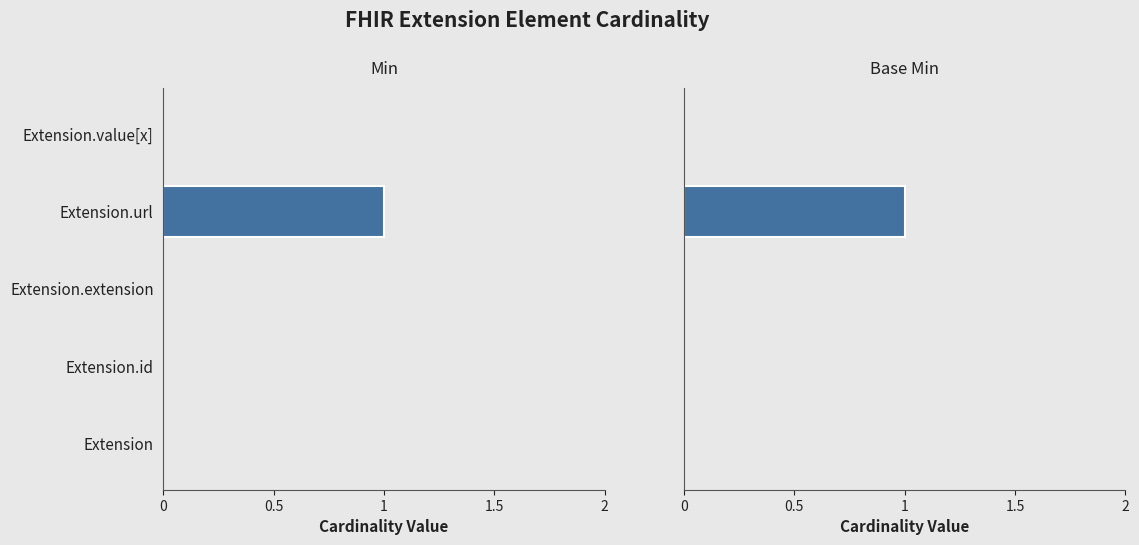

Which series has the largest total across all categories?

Min